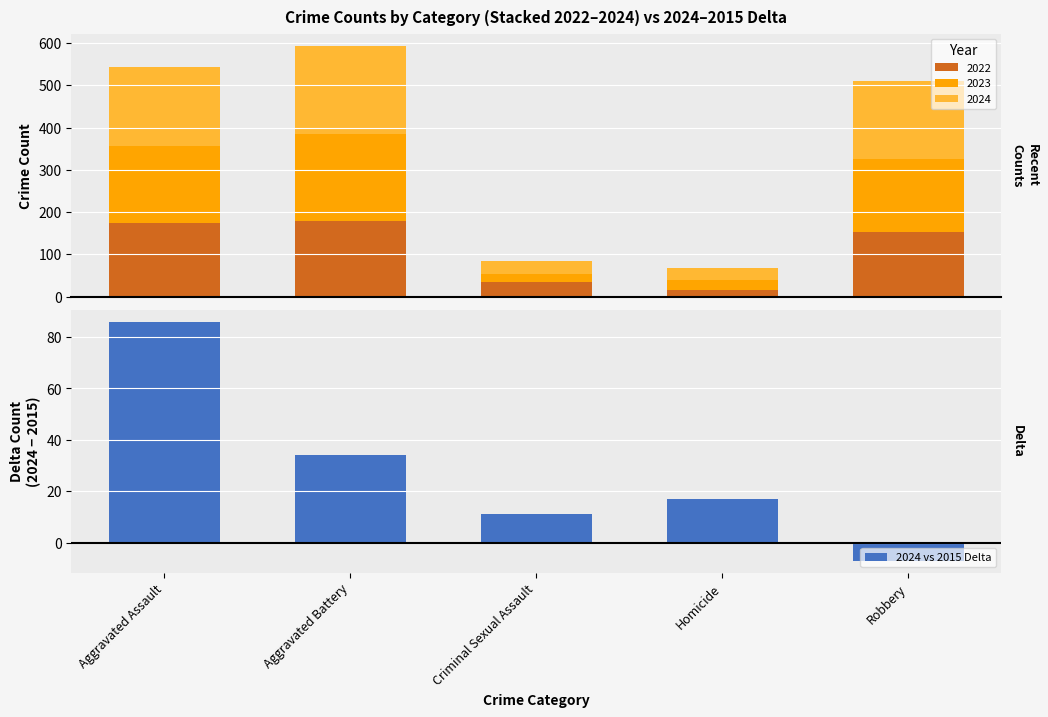

Which has a higher value, Homicide or Criminal Sexual Assault?

Homicide